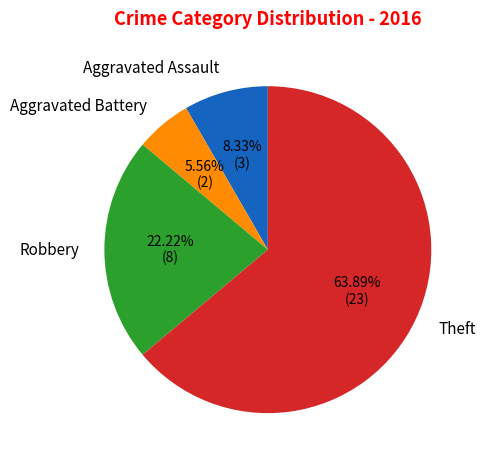

What percentage is the Theft slice, to the nearest percent?

64%